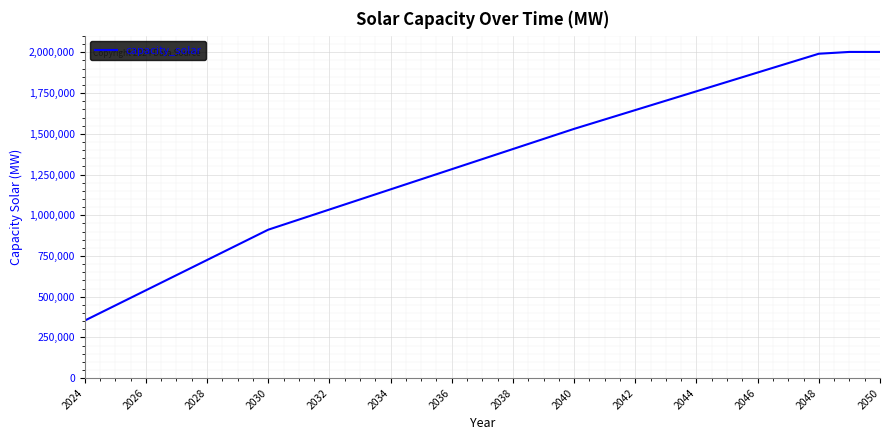

What is the difference between the maximum and minimum values?

1649514.9